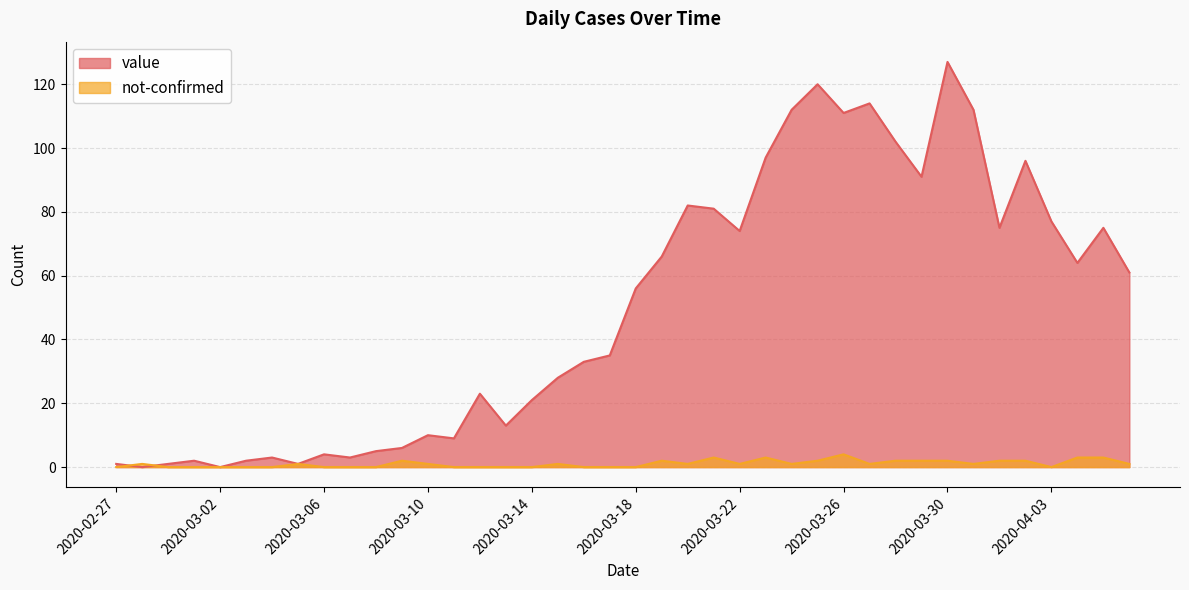

In not-confirmed, how many points are lower than both neighbors (excluding endpoints)?

6